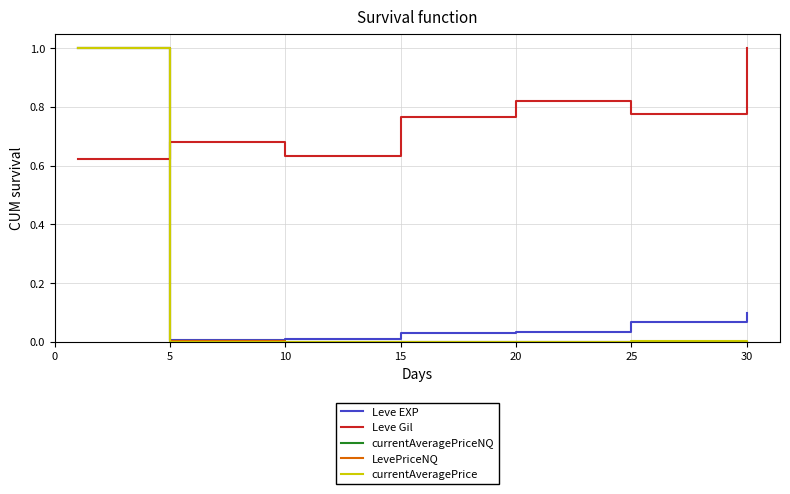

Count the number of categories in the chart.

7